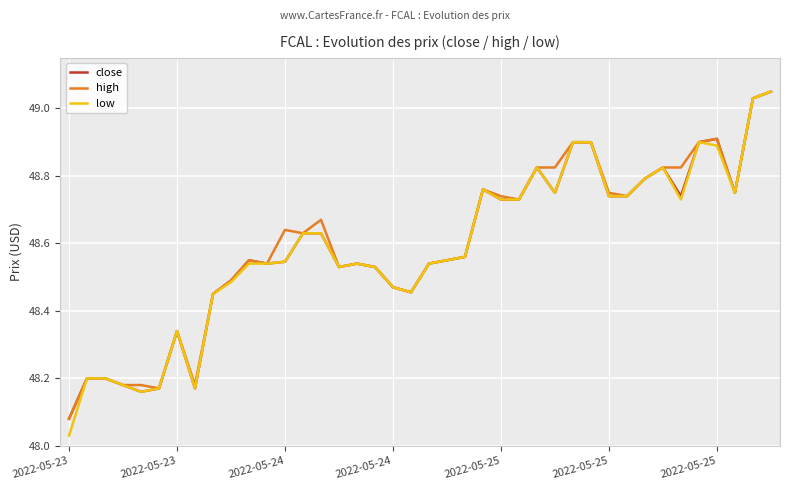

At how many categories does at least one series exceed 48?

40